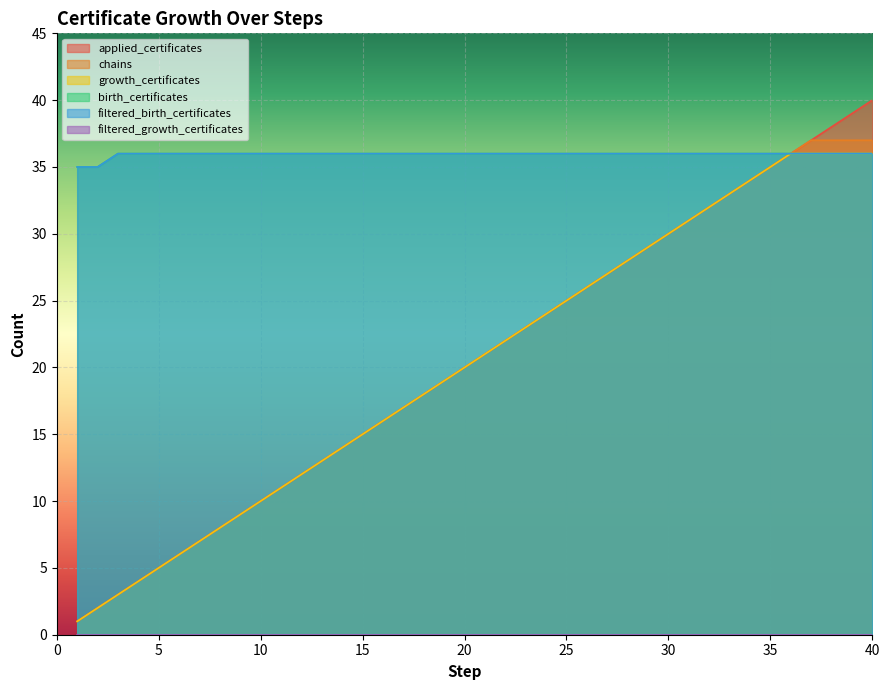

Where does the growth_certificates series first go above 21?

22